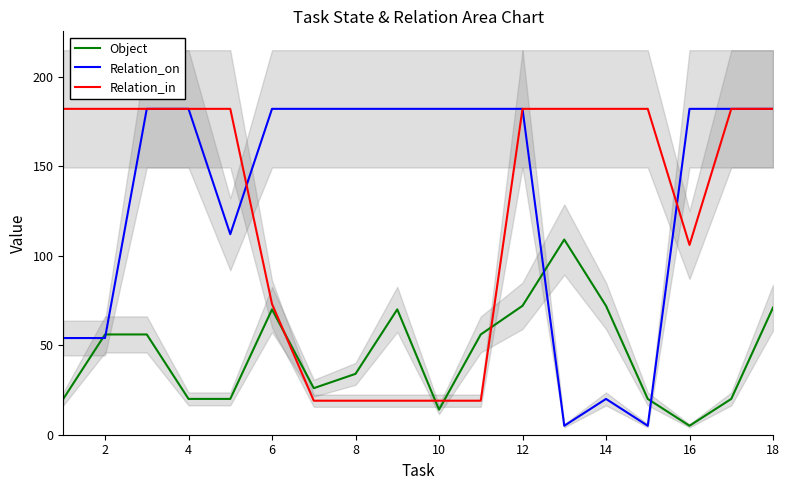

The value of Relation_in at 6 is 15. True or false?

False